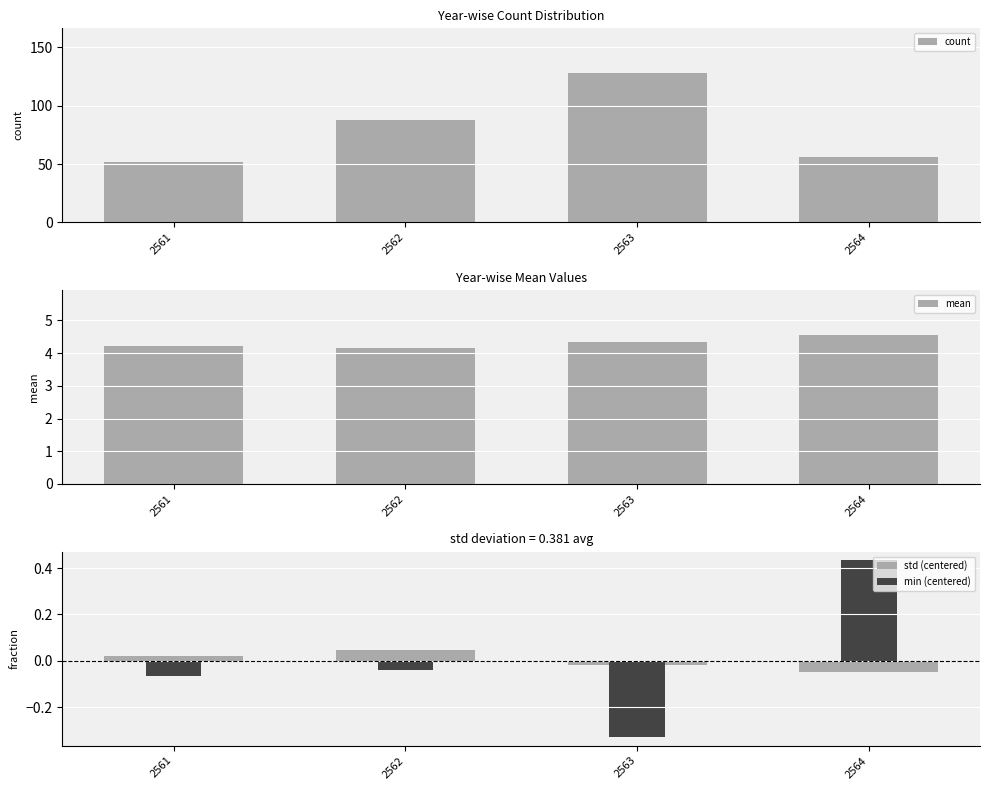

Reading right to left, extract all data points from this chart.

count: 56.0	128.0	88.0	52.0
mean: 4.6	4.3	4.1	4.2
std (centered): -0.0	-0.0	0.0	0.0
min (centered): 0.4	-0.3	-0.0	-0.1